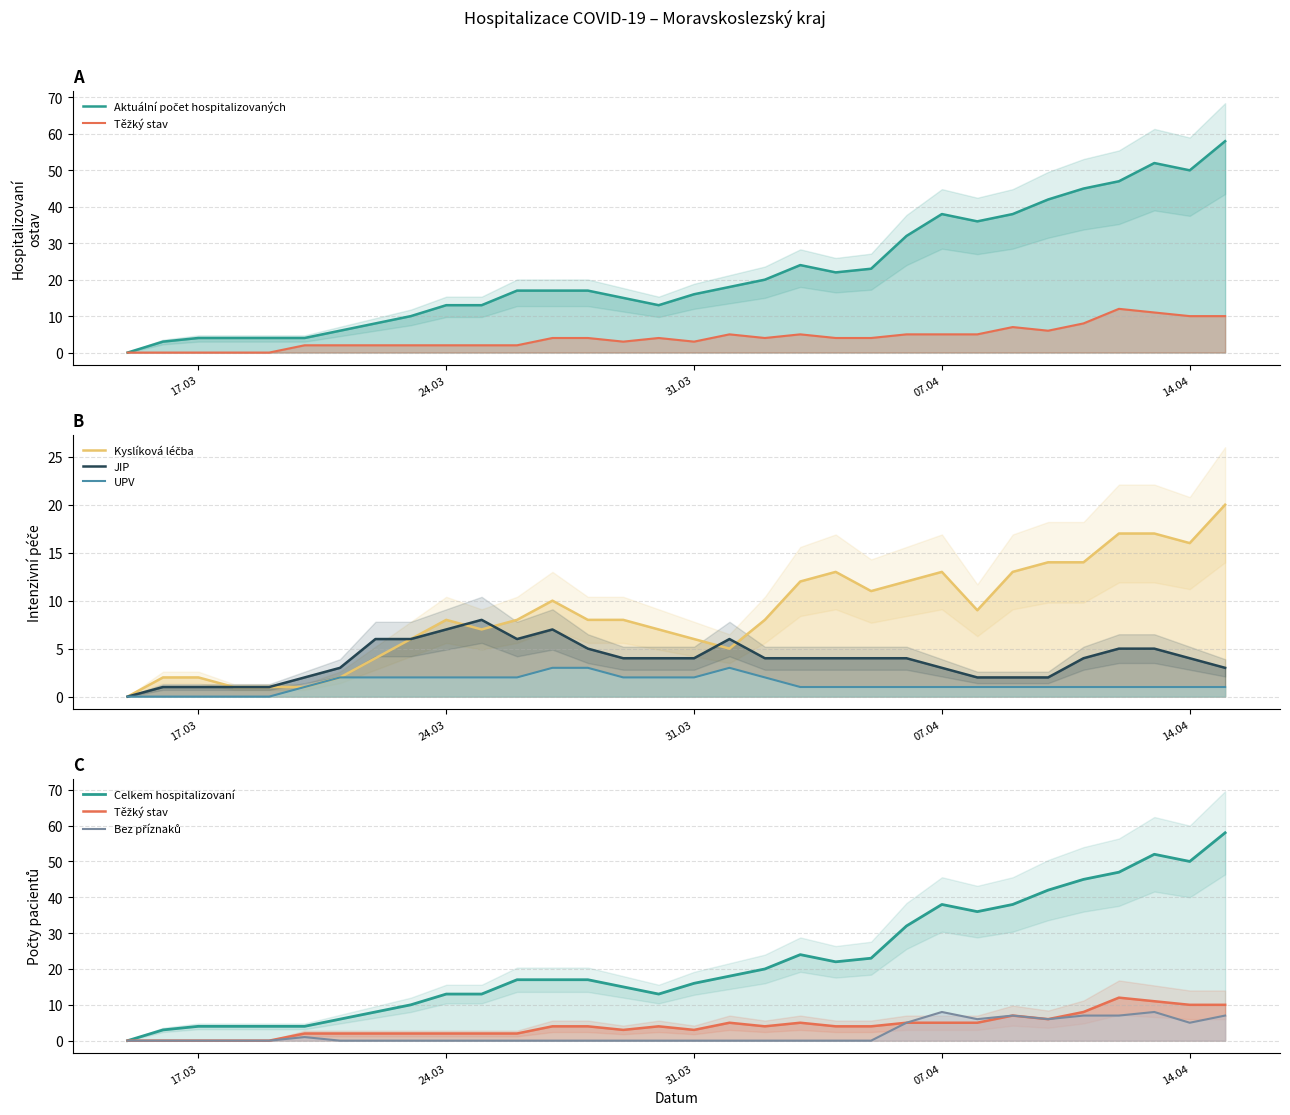

Reading right to left, transcribe all the data shown in this chart.

Aktualni pocet hospitalizovanych: 58	50	52	47	45	42	38	36	38	32	23	22	24	20	18	16	13	15	17	17	17	13	13	10	8	6	4	4	4	4	3	0
Bez priznaku: 7	5	8	7	7	6	7	6	8	5	0	0	0	0	0	0	0	0	0	0	0	0	0	0	0	0	1	0	0	0	0	0
JIP: 3	4	5	5	4	2	2	2	3	4	4	4	4	4	6	4	4	4	5	7	6	8	7	6	6	3	2	1	1	1	1	0
Kyslíkova lecba: 20	16	17	17	14	14	13	9	13	12	11	13	12	8	5	6	7	8	8	10	8	7	8	6	4	2	1	1	1	2	2	0
UPV: 1	1	1	1	1	1	1	1	1	1	1	1	1	2	3	2	2	2	3	3	2	2	2	2	2	2	1	0	0	0	0	0
Tezky stav: 10	10	11	12	8	6	7	5	5	5	4	4	5	4	5	3	4	3	4	4	2	2	2	2	2	2	2	0	0	0	0	0